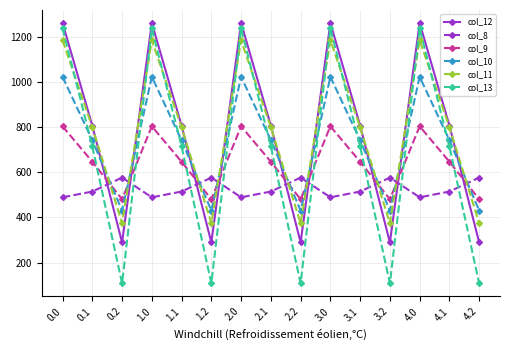

What is the difference between the col_9 values at 1.1 and 4.0?

157.2